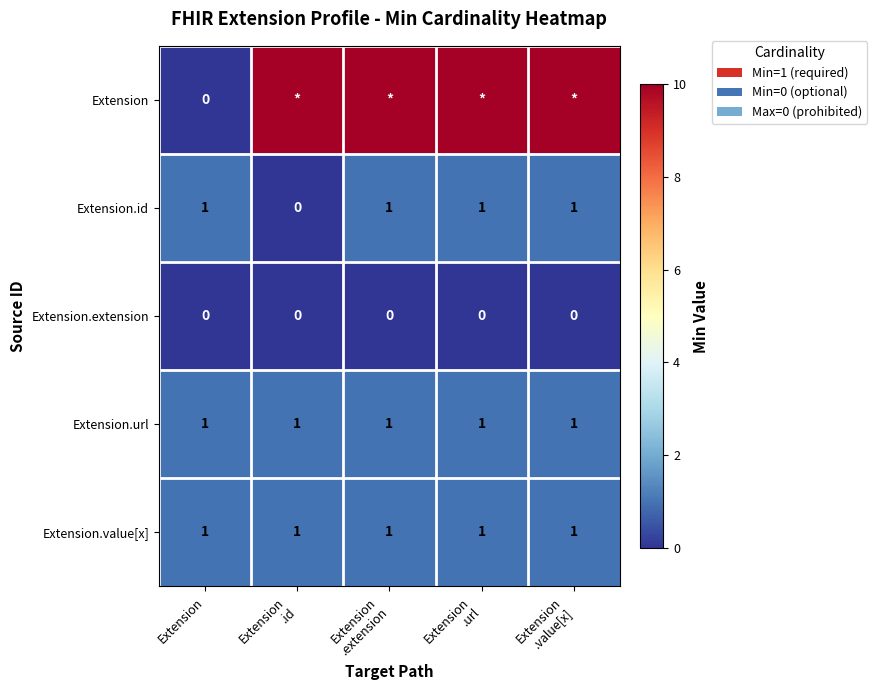

Which category has the lowest value across all series?

Extension